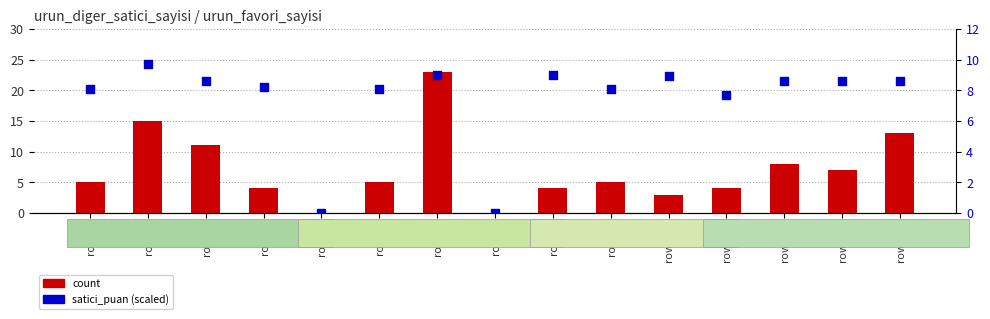

Which series has the largest Y range (max minus min)?

count